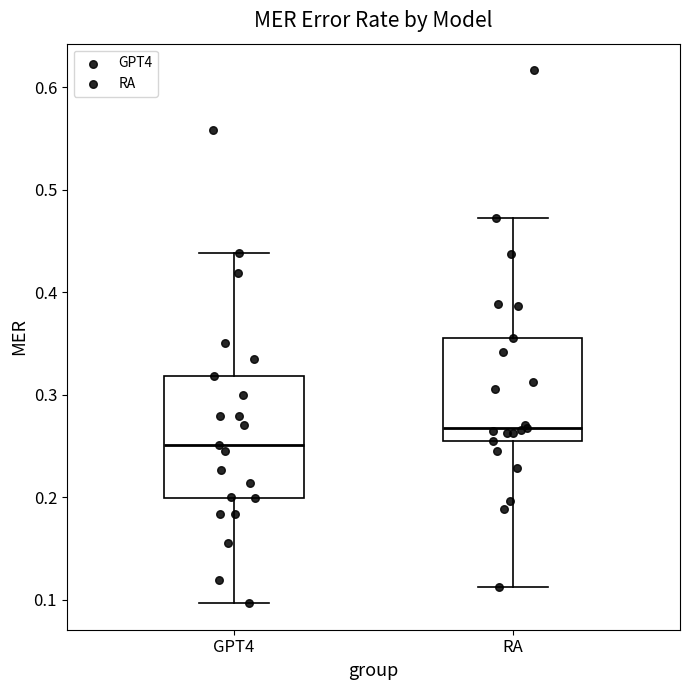

Where is the lower edge of the box for GPT4 on the y-axis? The values are not printed on the chart, so give them approximately, as read against the axis.

0.20